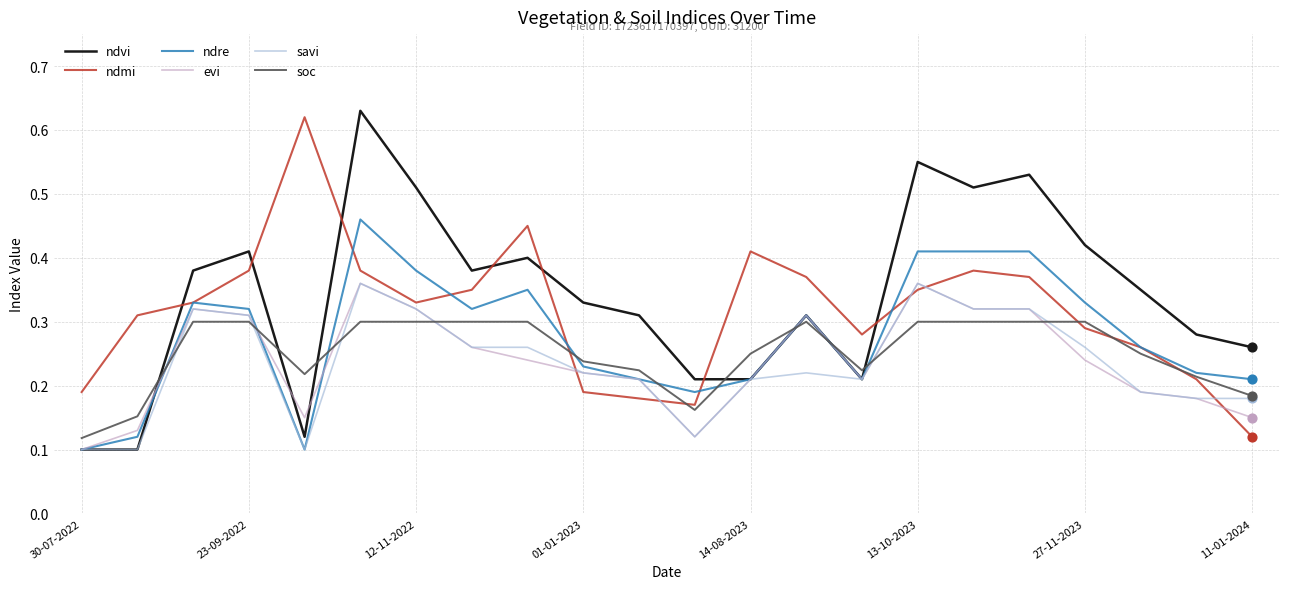

What are all the series names shown in the legend?

ndvi, ndmi, ndre, evi, savi, soc